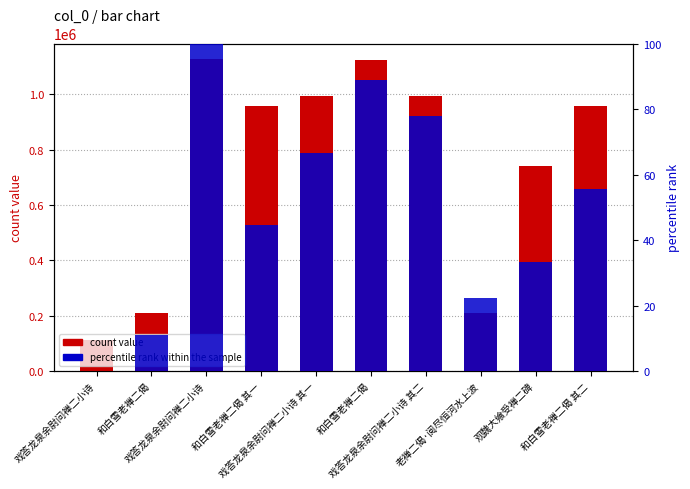

What is the value of the count value bar at the 2nd from the left?

209223.0